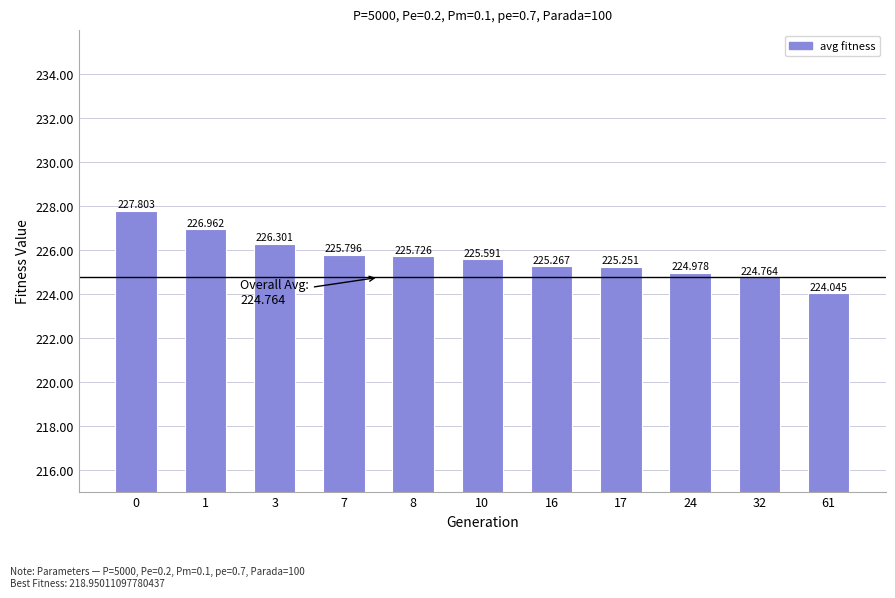

How many values are below 225?

3